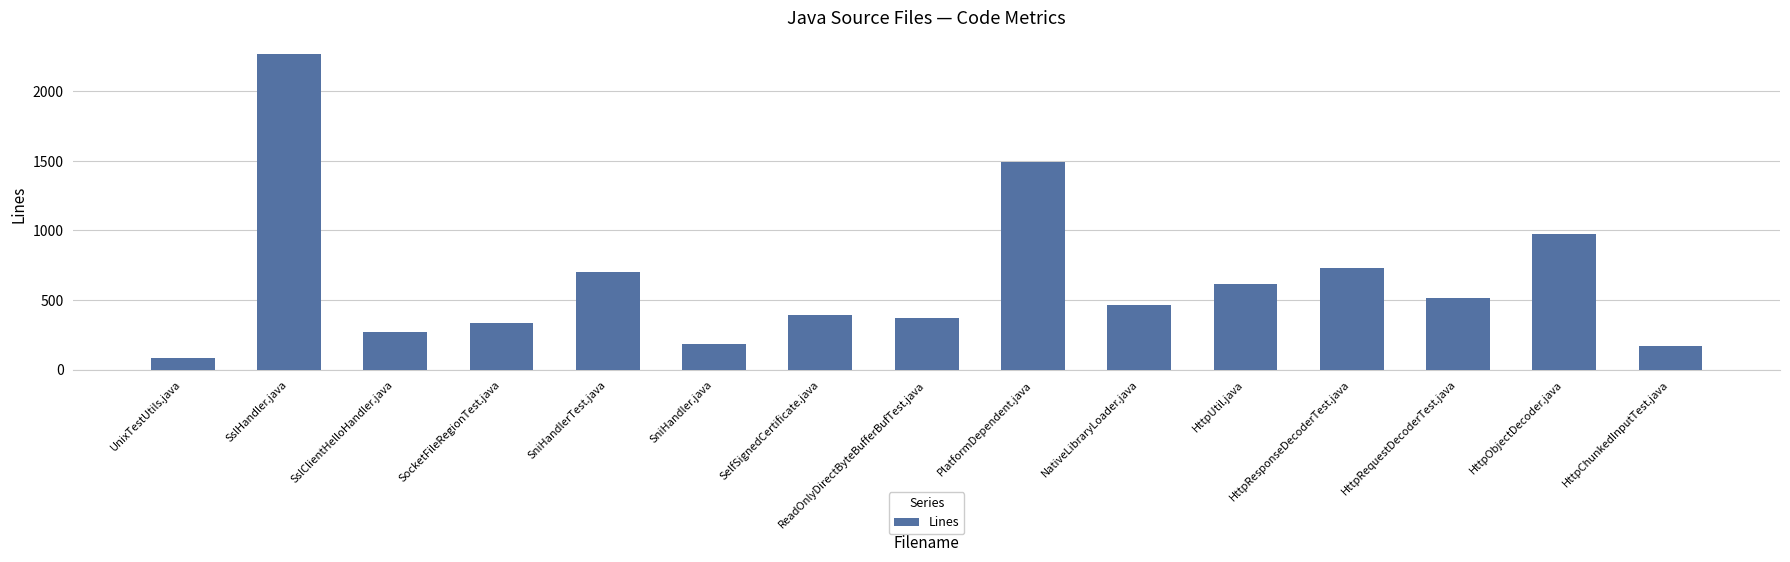

Reading left to right, what are all the values shown in this chart?

83	2271	267	333	703	182	394	372	1490	466	614	728	514	973	168